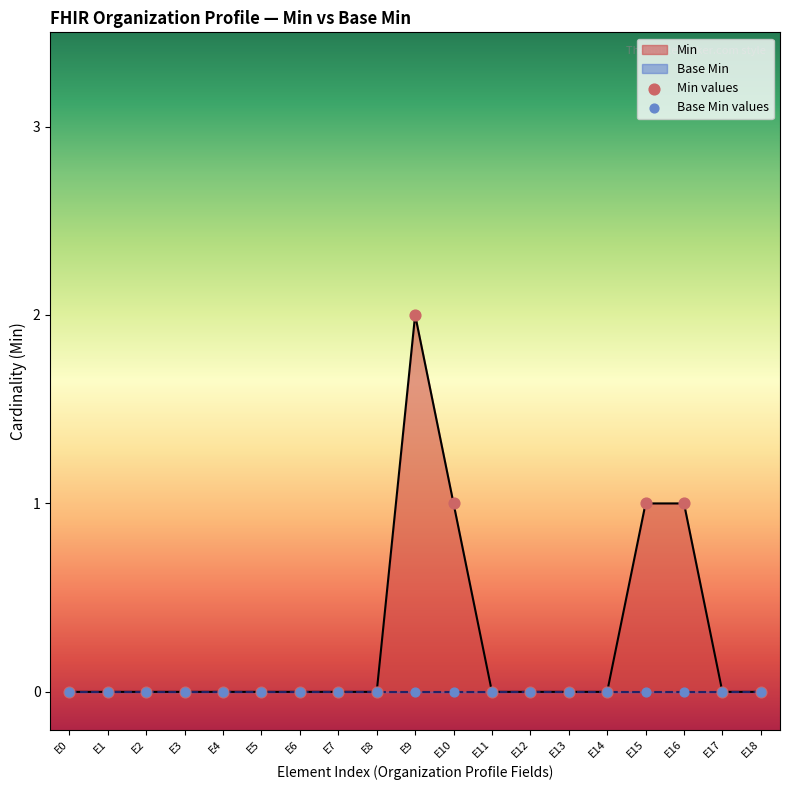

At which category is the sum across all series the highest?

E9